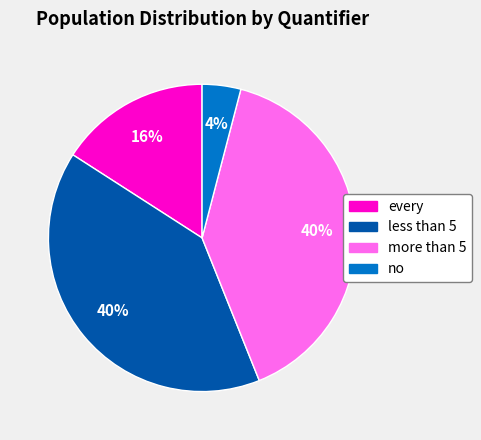

Count the number of slices in the pie.

4